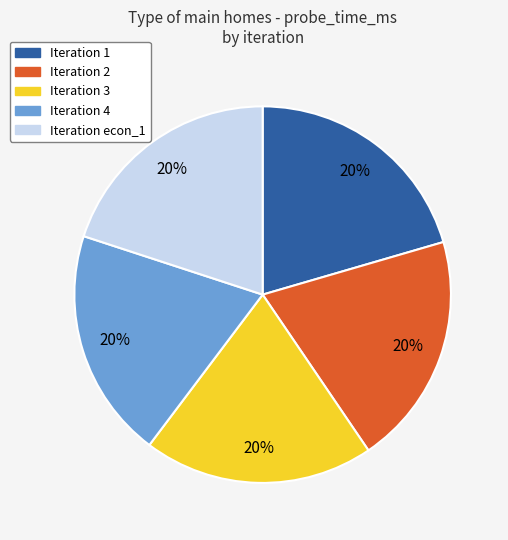

Is there any slice that represents more than half of the pie?

No